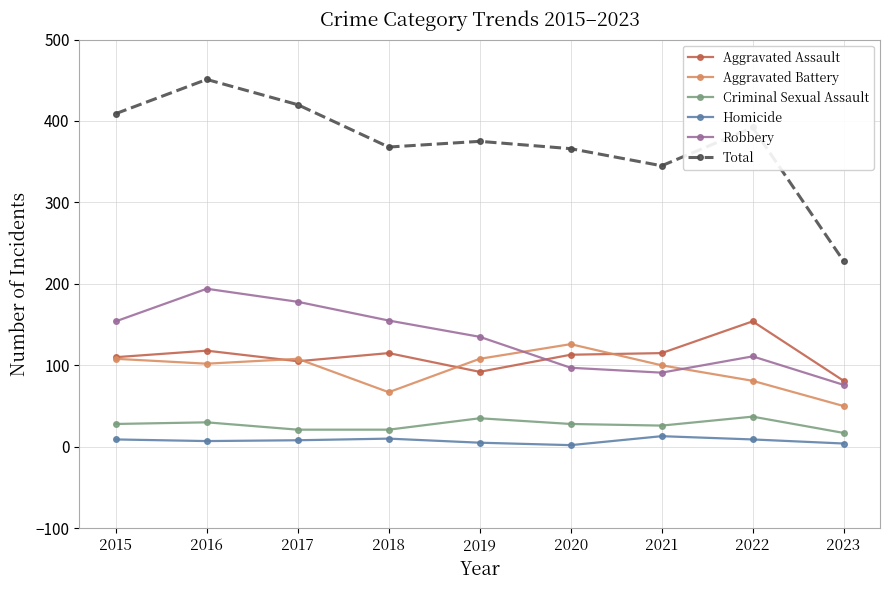

Is this an area chart (filled region under the line)?

No